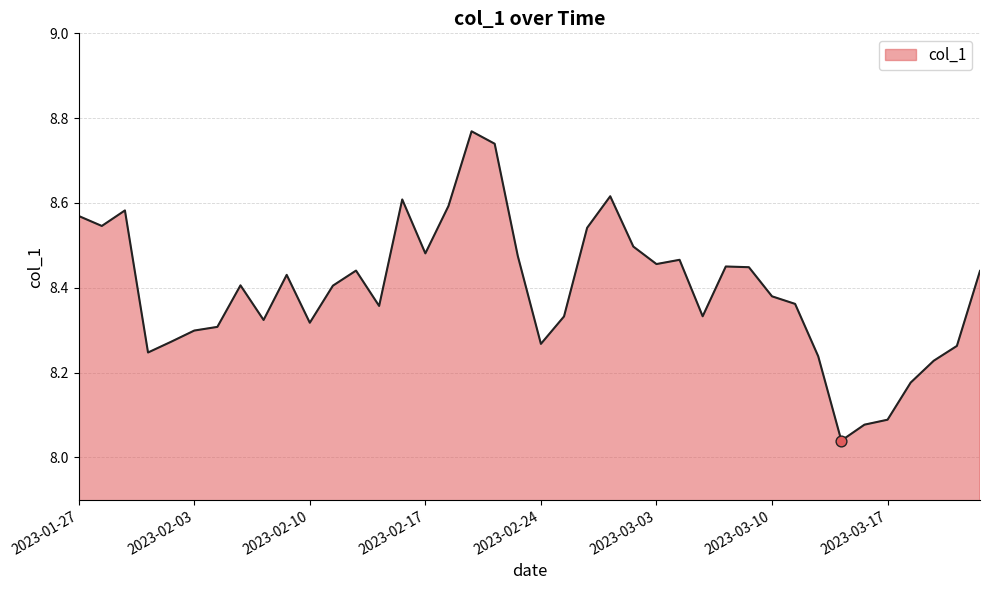

What is the difference between the maximum and minimum values?

0.7